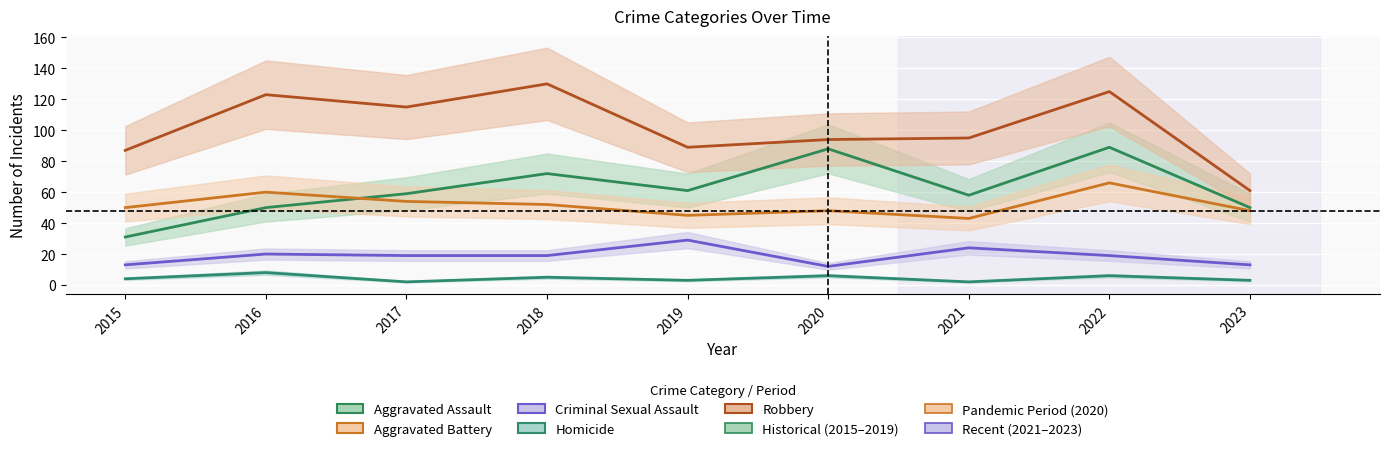

What is the lowest value of the Homicide series?

2